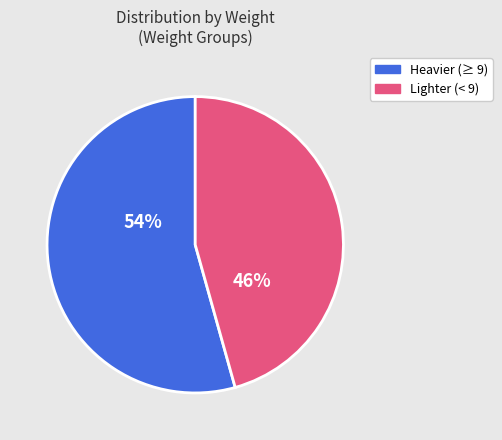

To the nearest percent, what is the average slice percentage?

50%